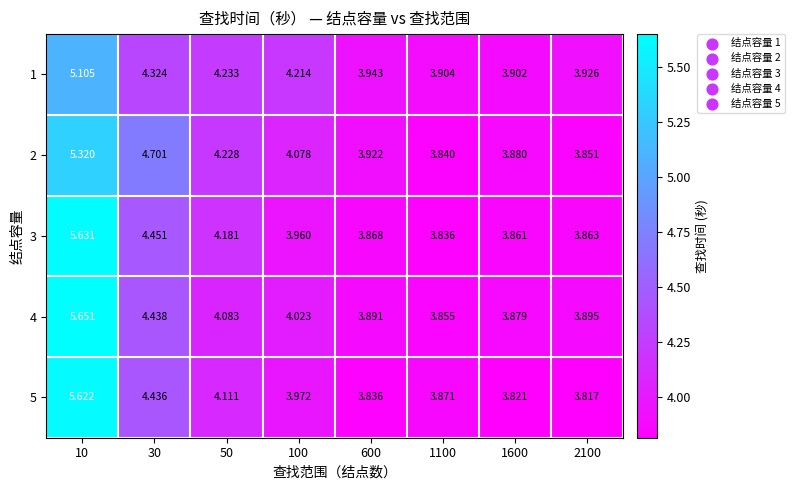

At 30, list the series in order from largest to smallest.

2, 3, 4, 5, 1